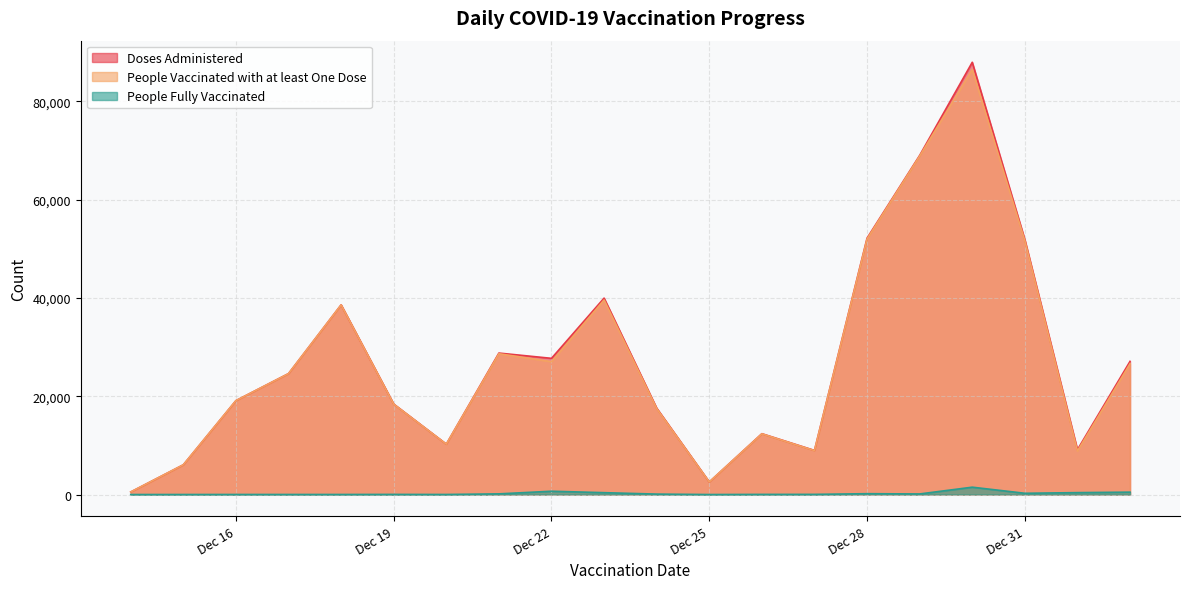

Which series has the largest range (max minus min)?

Doses Administered